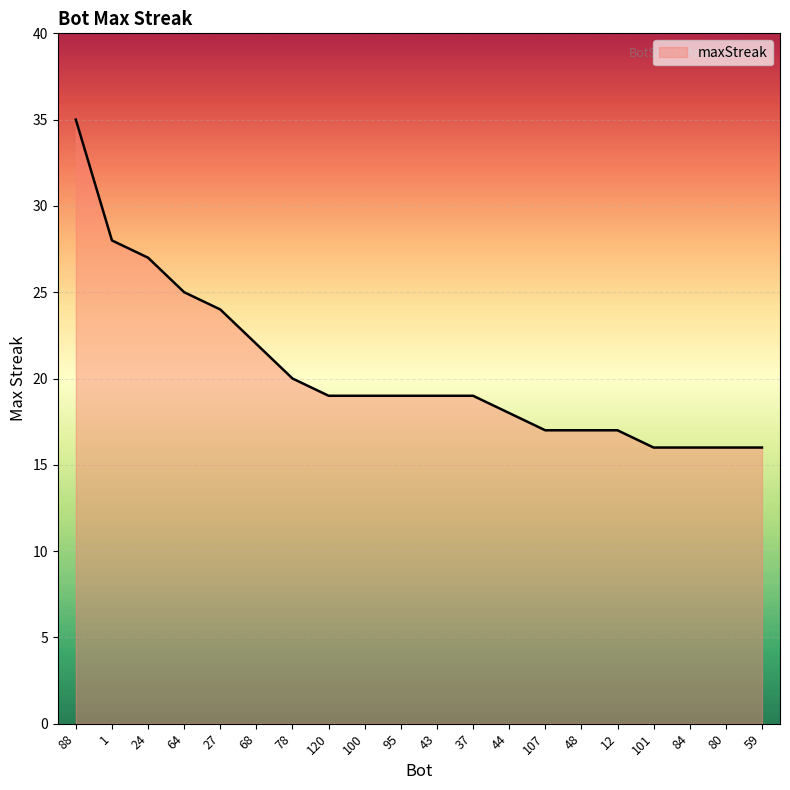

The value at 88 is 35. True or false?

True